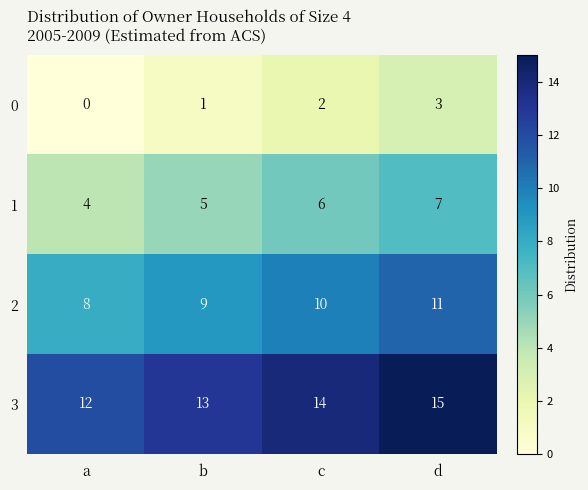

Which series has the largest total across all categories?

3